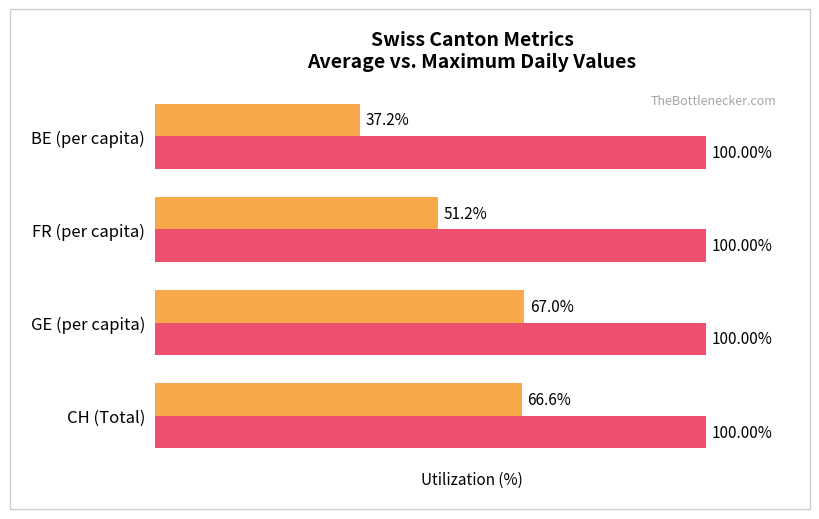

At which category is the sum across all series the highest?

GE (per capita)